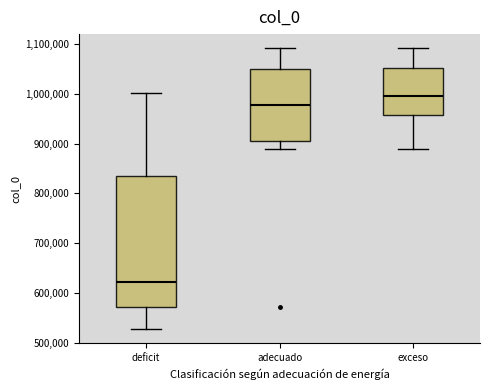

Reading left to right, transcribe this box plot: for each box, give where its median line is, the range the box spans, and where its two whiskers end, as read against the y-axis. The values are not printed on the chart, so give them approximately, as read against the axis.

deficit: median 620000, box 570000 to 830000, whiskers 530000 to 1000000
adecuado: median 980000, box 910000 to 1050000, whiskers 890000 to 1090000
exceso: median 990000, box 960000 to 1050000, whiskers 890000 to 1090000